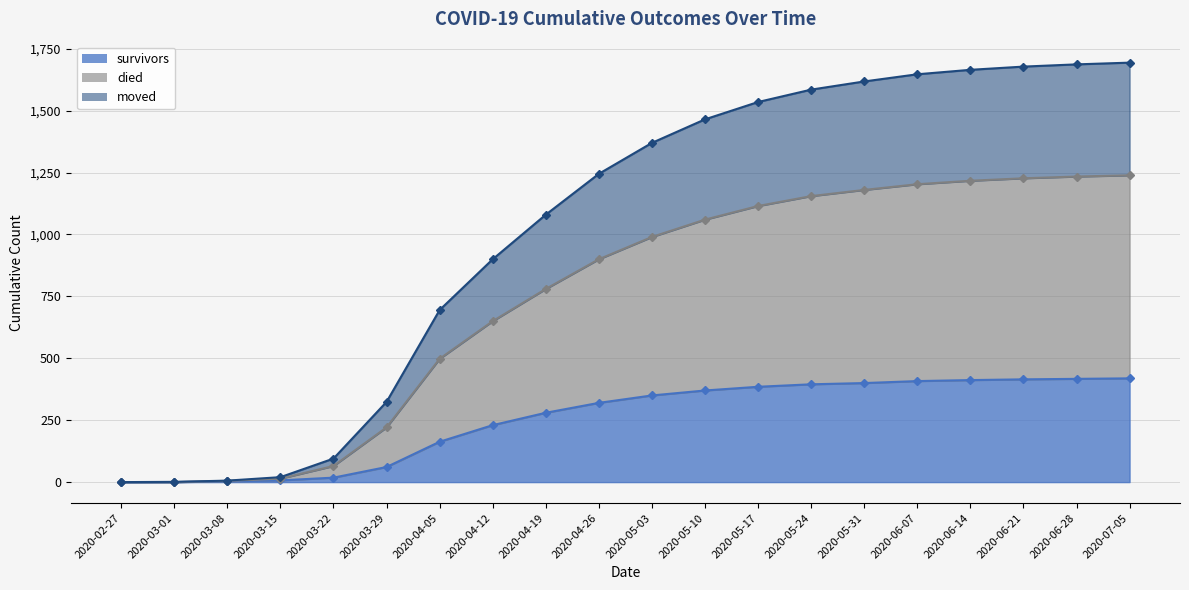

Reading right to left, list all the values displayed in this chart.

survivors: 2020-07-05=419	2020-06-28=417	2020-06-21=415	2020-06-14=412	2020-06-07=408	2020-05-31=400	2020-05-24=395	2020-05-17=385	2020-05-10=370	2020-05-03=350	2020-04-26=320	2020-04-19=280	2020-04-12=230	2020-04-05=163	2020-03-29=61	2020-03-22=18	2020-03-15=7	2020-03-08=3	2020-03-01=0	2020-02-27=0
died: 2020-07-05=1239	2020-06-28=1234	2020-06-21=1227	2020-06-14=1217	2020-06-07=1203	2020-05-31=1180	2020-05-24=1155	2020-05-17=1115	2020-05-10=1060	2020-05-03=990	2020-04-26=900	2020-04-19=780	2020-04-12=650	2020-04-05=498	2020-03-29=221	2020-03-22=65	2020-03-15=14	2020-03-08=5	2020-03-01=0	2020-02-27=0
moved: 2020-07-05=1694	2020-06-28=1687	2020-06-21=1678	2020-06-14=1665	2020-06-07=1647	2020-05-31=1618	2020-05-24=1585	2020-05-17=1535	2020-05-10=1465	2020-05-03=1370	2020-04-26=1245	2020-04-19=1080	2020-04-12=900	2020-04-05=695	2020-03-29=324	2020-03-22=95	2020-03-15=20	2020-03-08=6	2020-03-01=1	2020-02-27=0